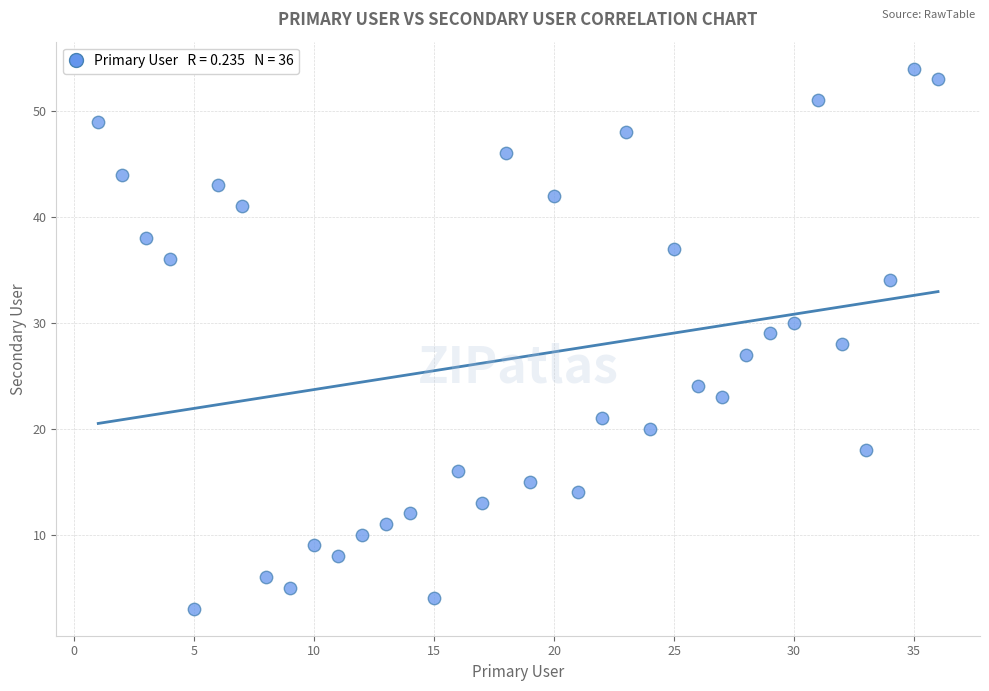

What is the range of X values (max minus min)?

35